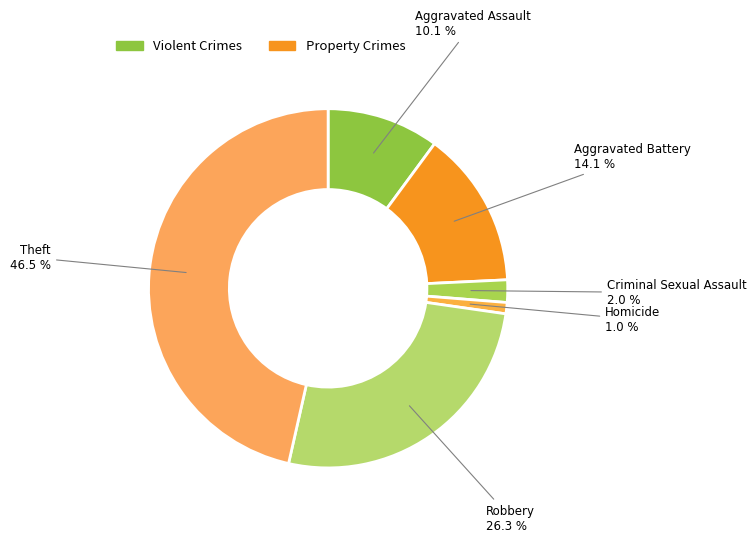

Rank the categories by value from highest to lowest.

Theft, Robbery, Aggravated Battery, Aggravated Assault, Criminal Sexual Assault, Homicide